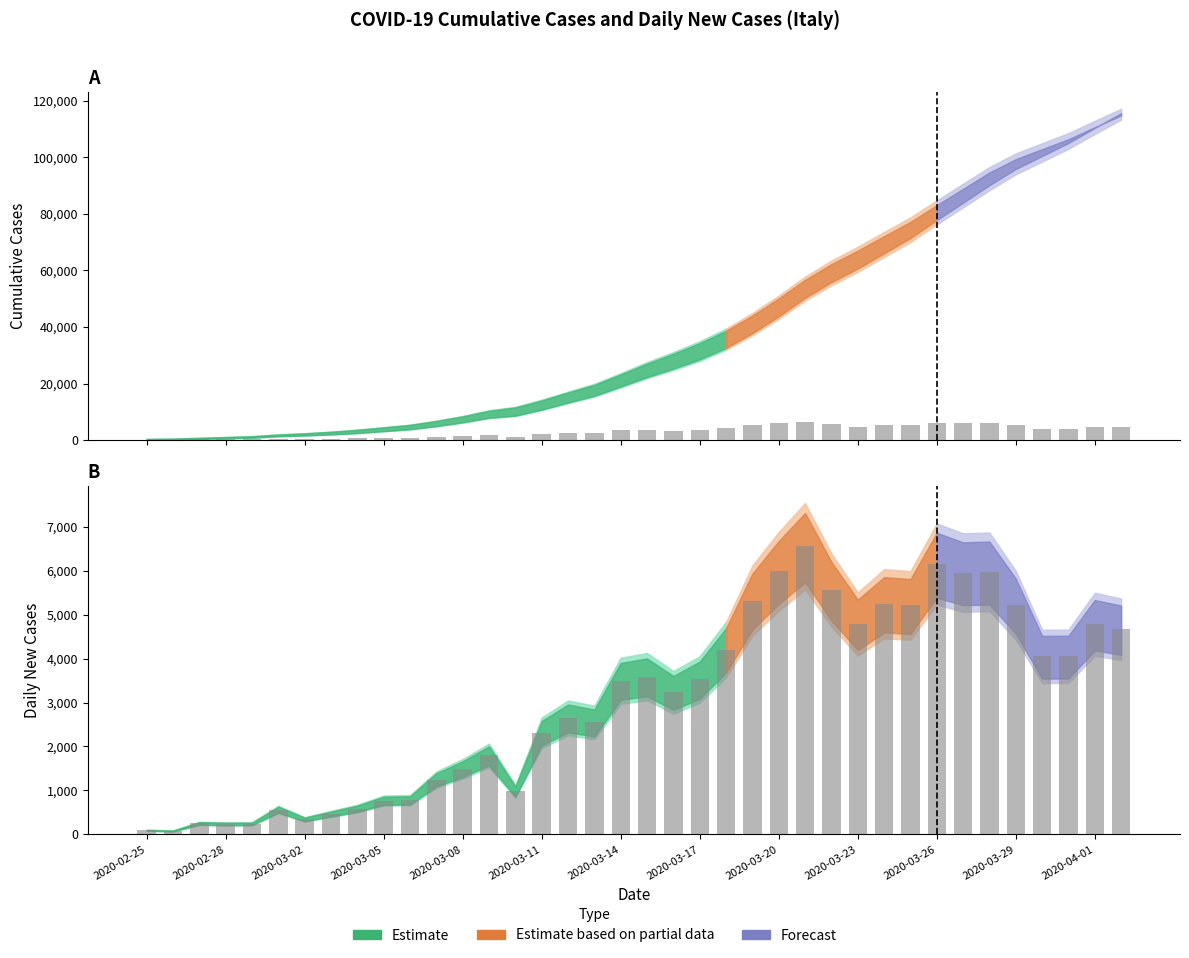

Is it true that the value at 23 is 5322?

True